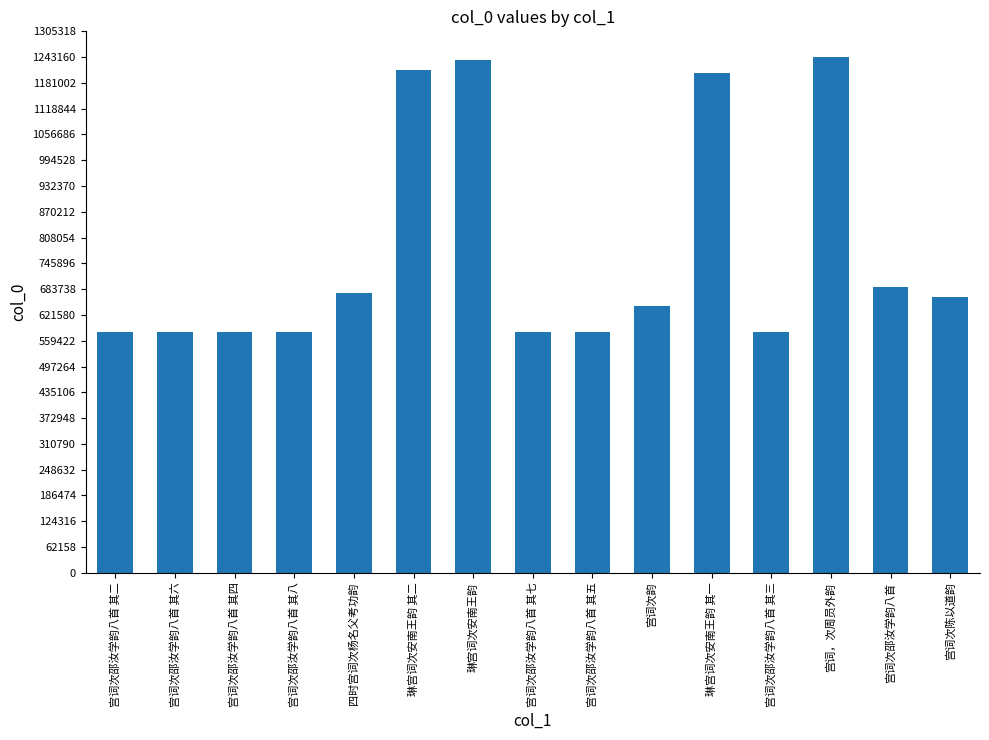

How many data points are less than 643750?

7